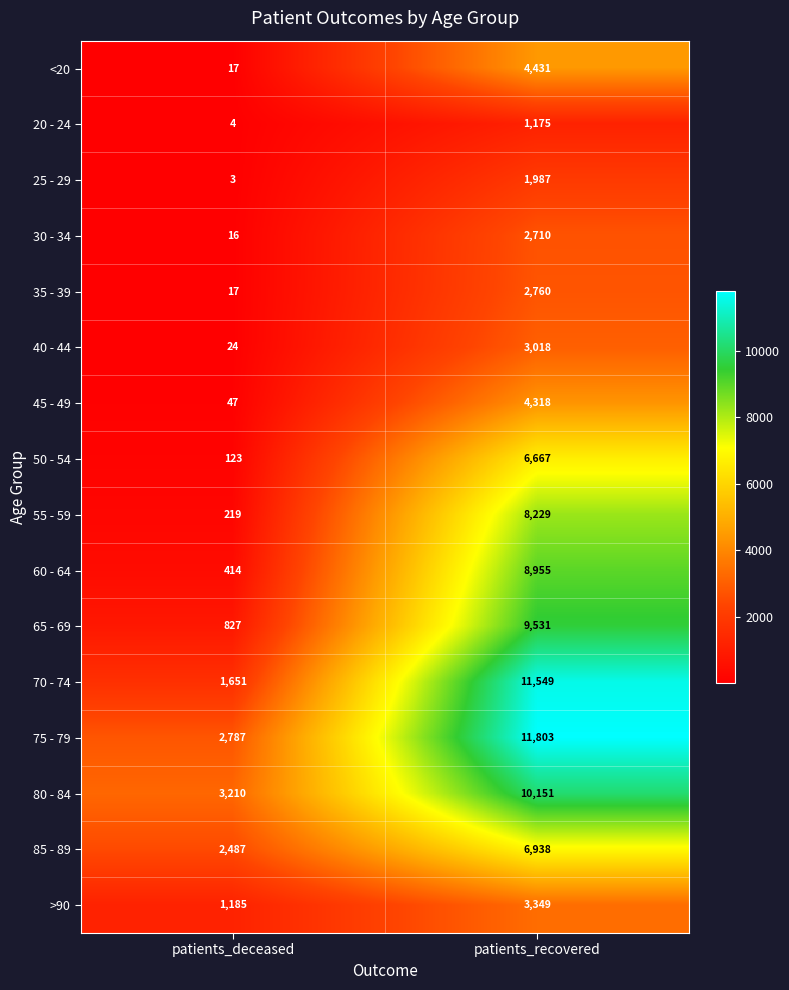

What value does the 80 - 84 series have at patients_recovered, to the nearest 50?

10150